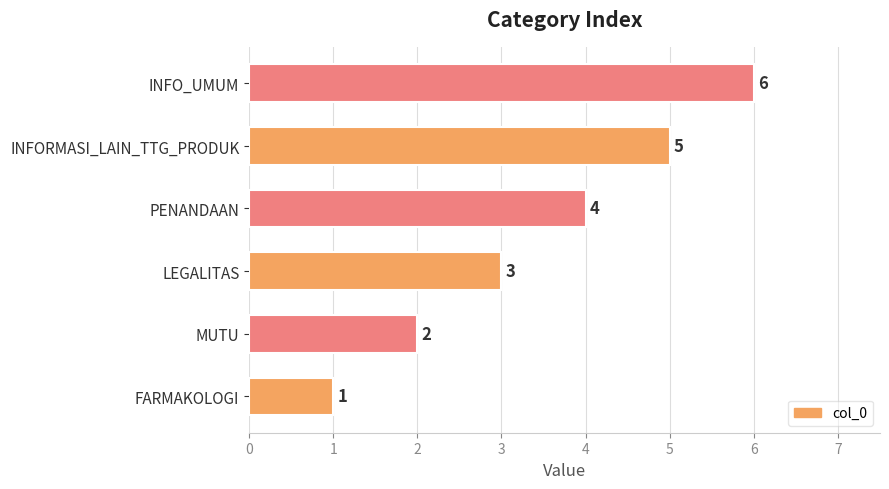

What is the maximum value shown in the chart?

6